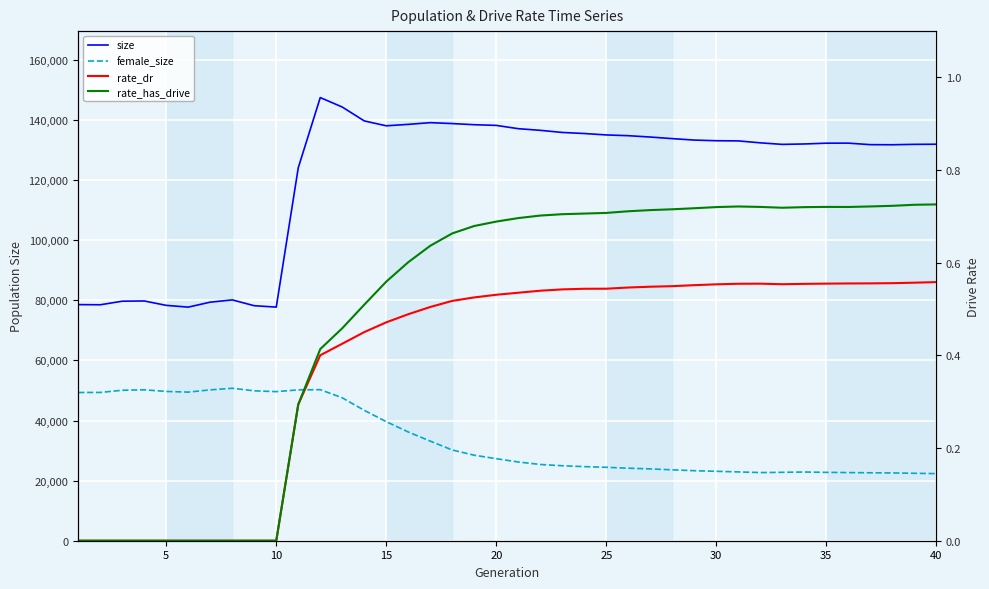

What is the difference between the second highest and minimum values in the female_size series?

27933.0